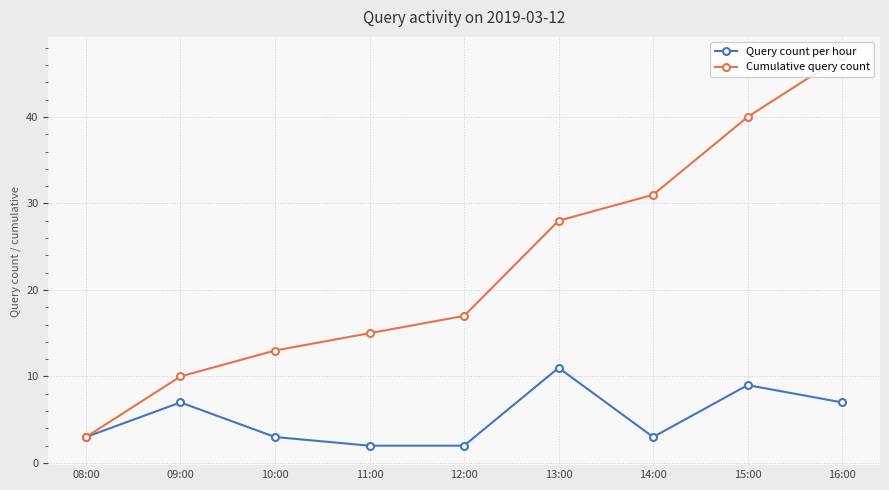

What is the difference between the second highest and minimum values in the Query count per hour series?

7